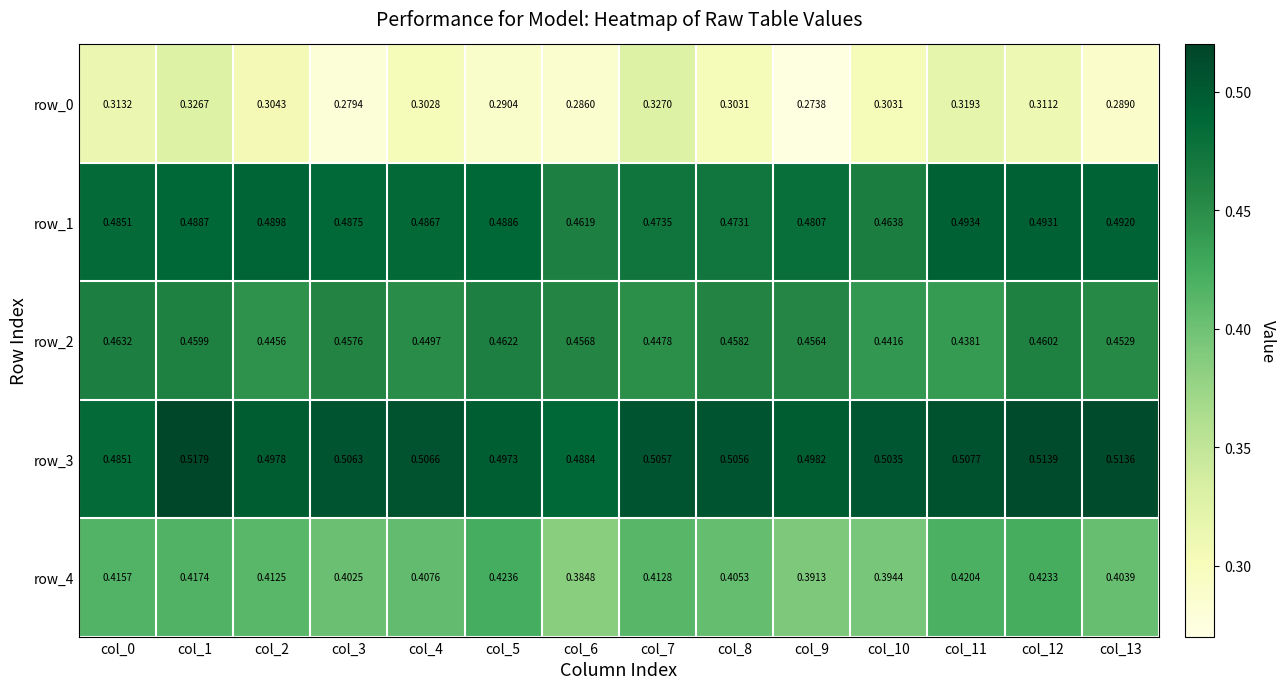

Which label corresponds to the smallest value in the chart?

col_9